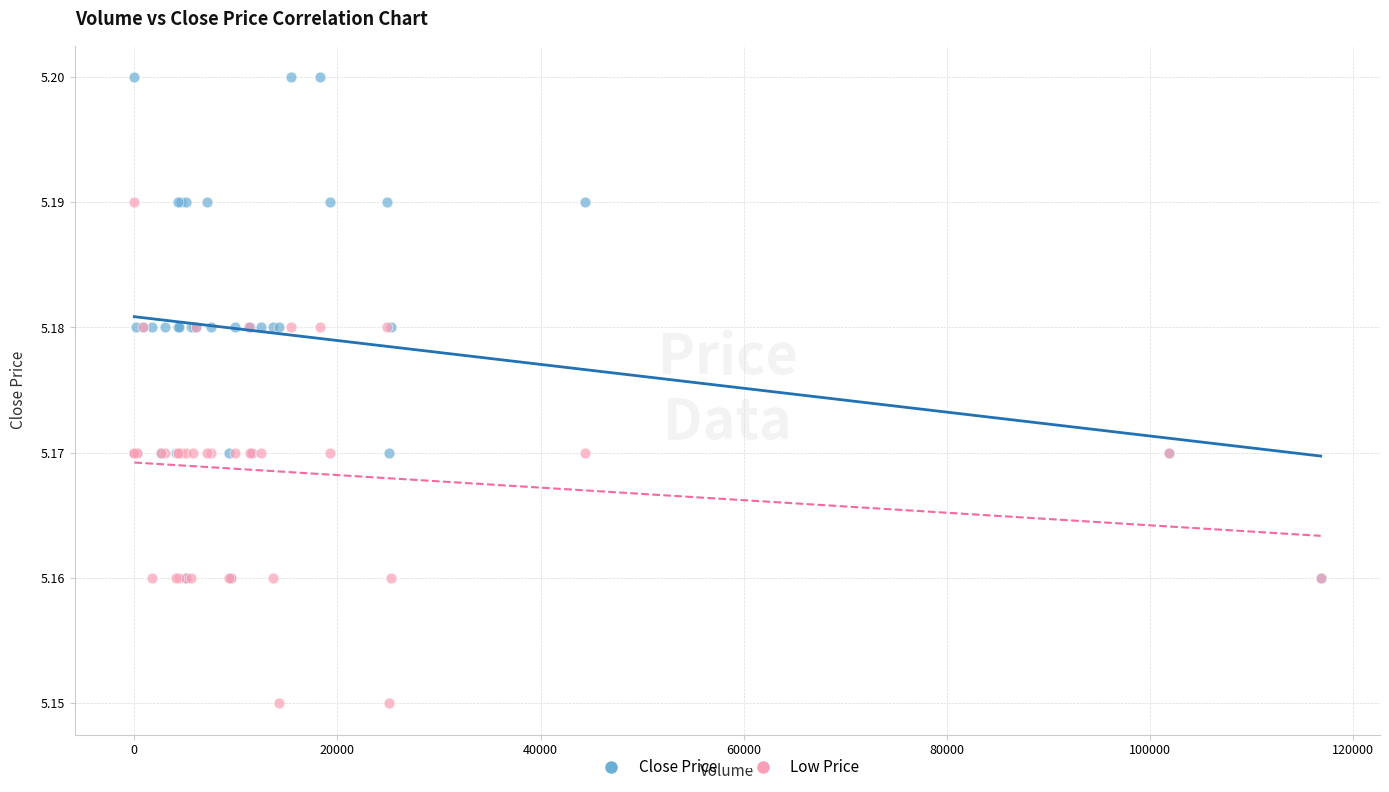

Which series reaches the maximum Y coordinate?

Close Price